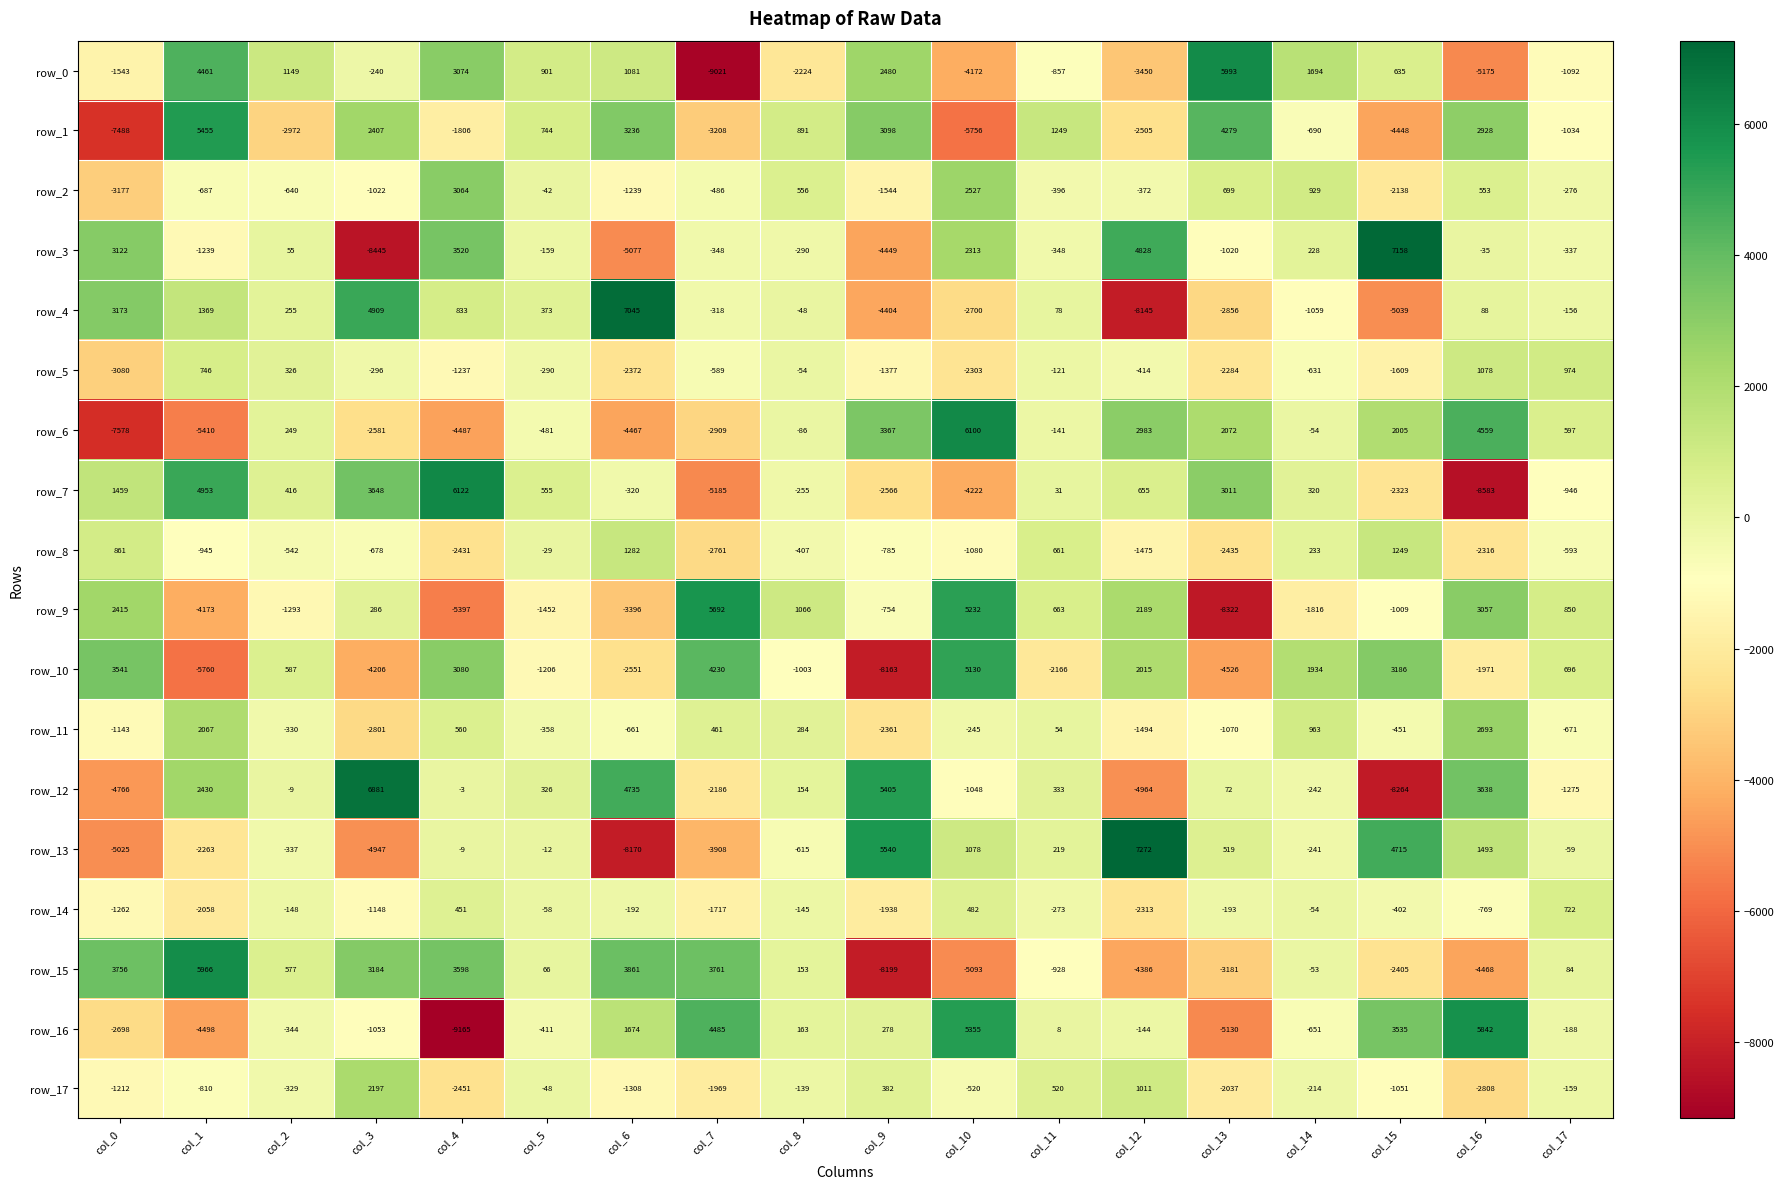

Which series has the largest total across all categories?

row_12